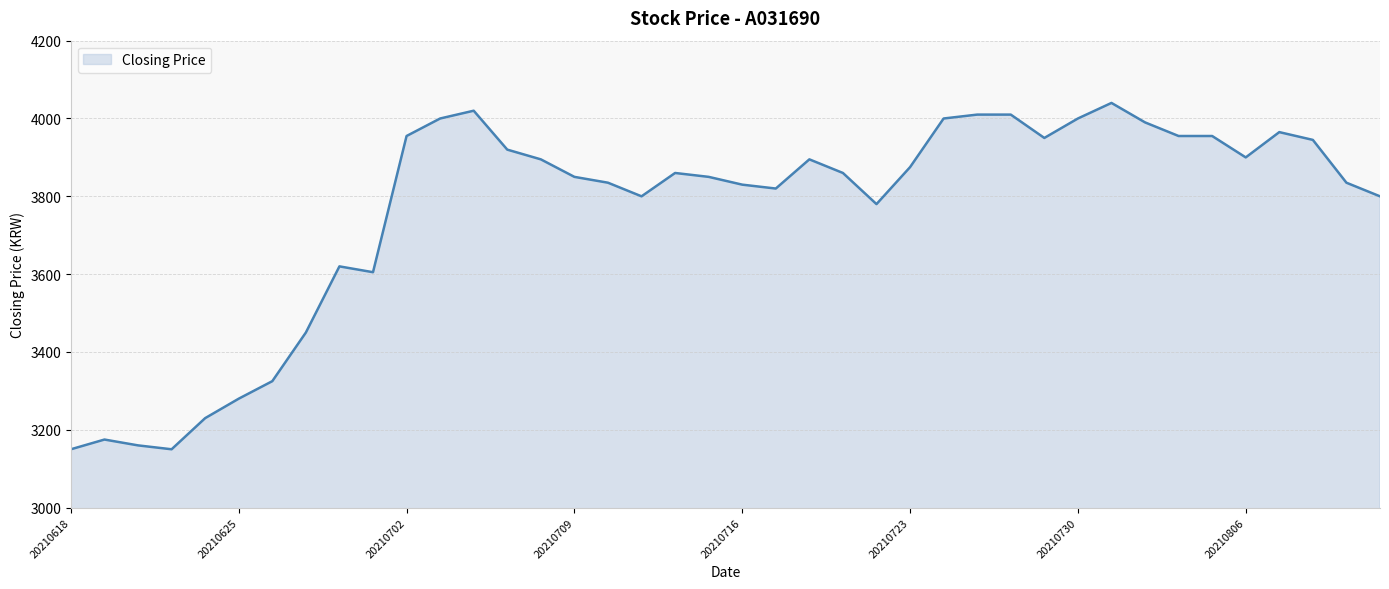

What is the difference between the maximum and minimum values?

890